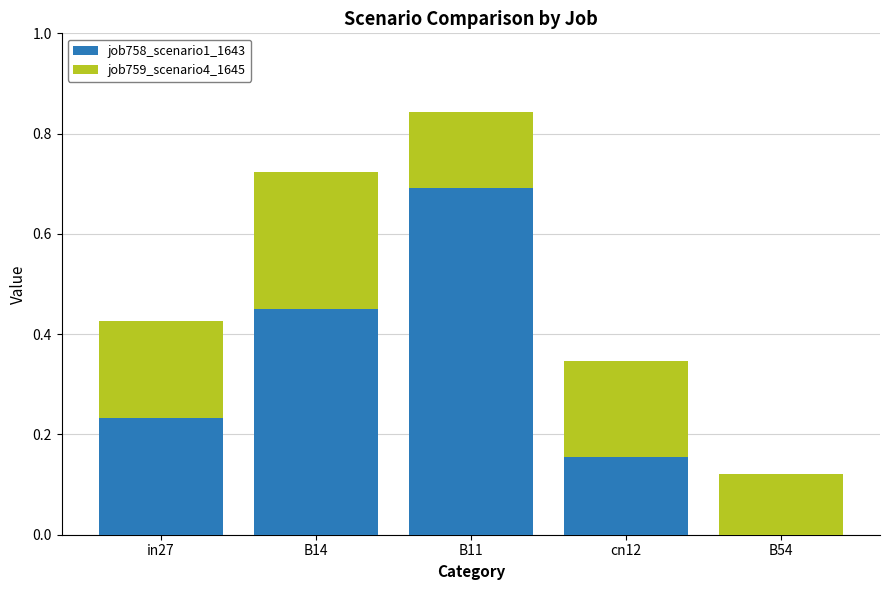

Are the bars horizontal?

No